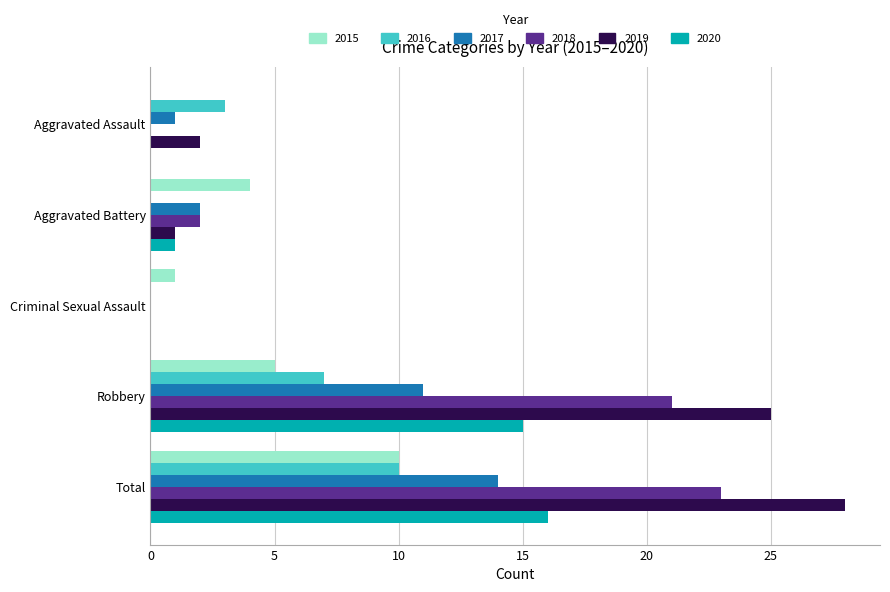

What value does the 2016 series have at Total?

10